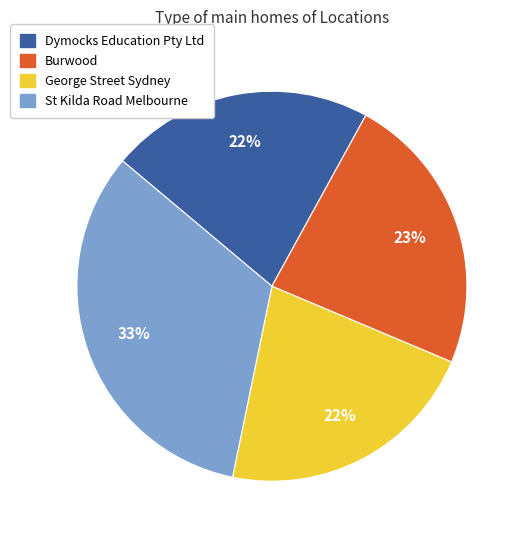

What is the largest slice in the pie chart?

St Kilda Road Melbourne